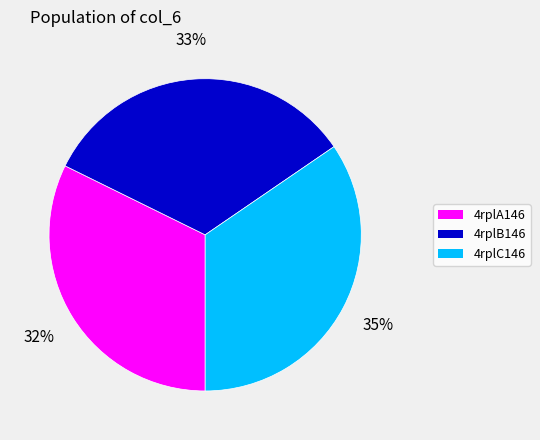

Combined, do 4rplB146 and 4rplA146 account for over 50%?

Yes